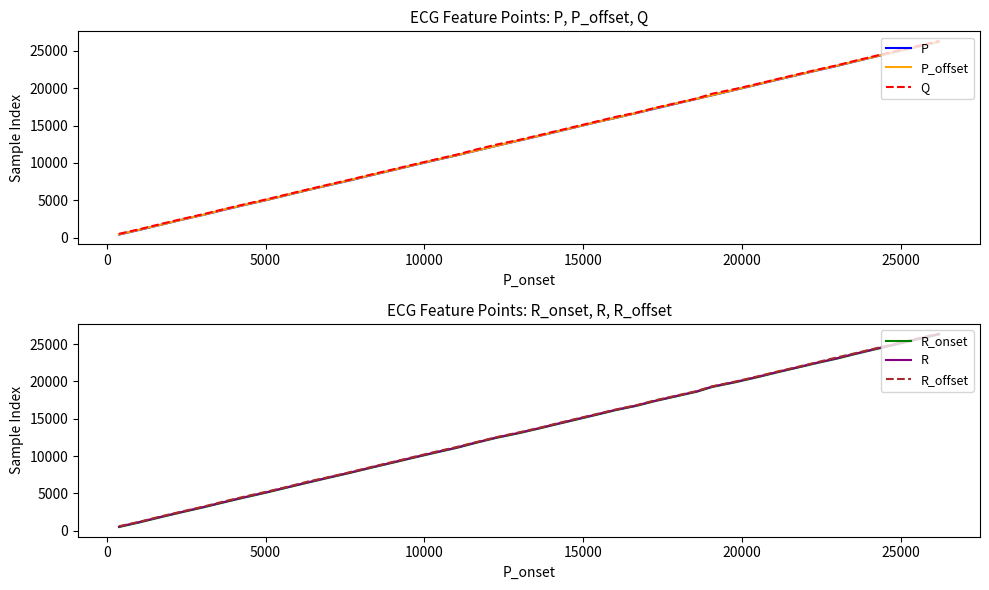

How many data points in P are less than 13664?

20